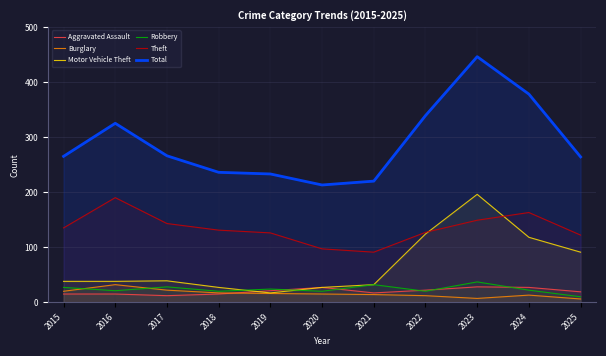

Which series has the largest range (max minus min)?

Total